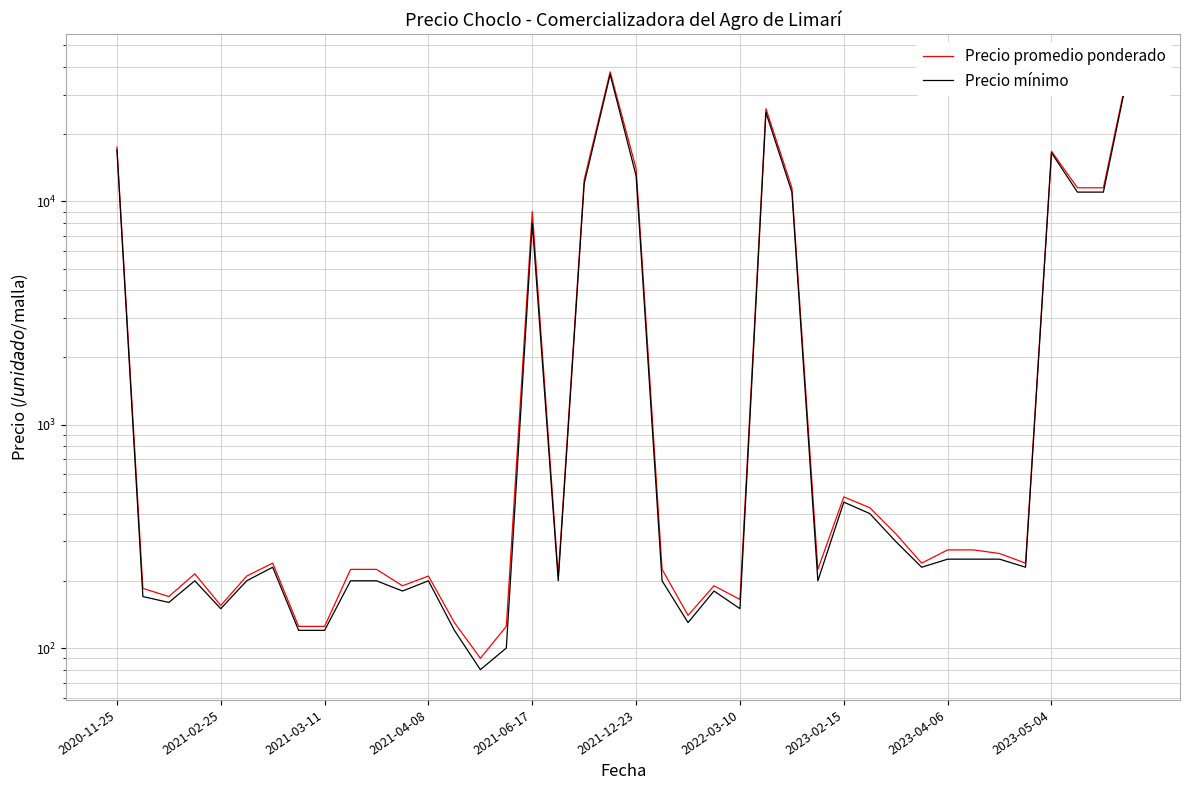

Which series has the largest range (max minus min)?

Precio promedio ponderado